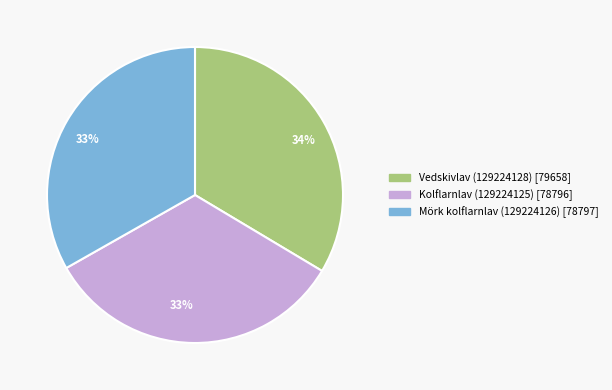

The Mörk kolflarnlav (129224126) slice represents 33% of the pie. True or false?

True